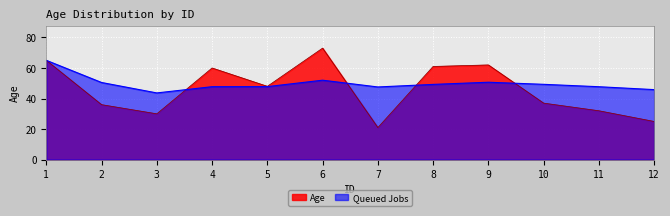

What is the average value?

46